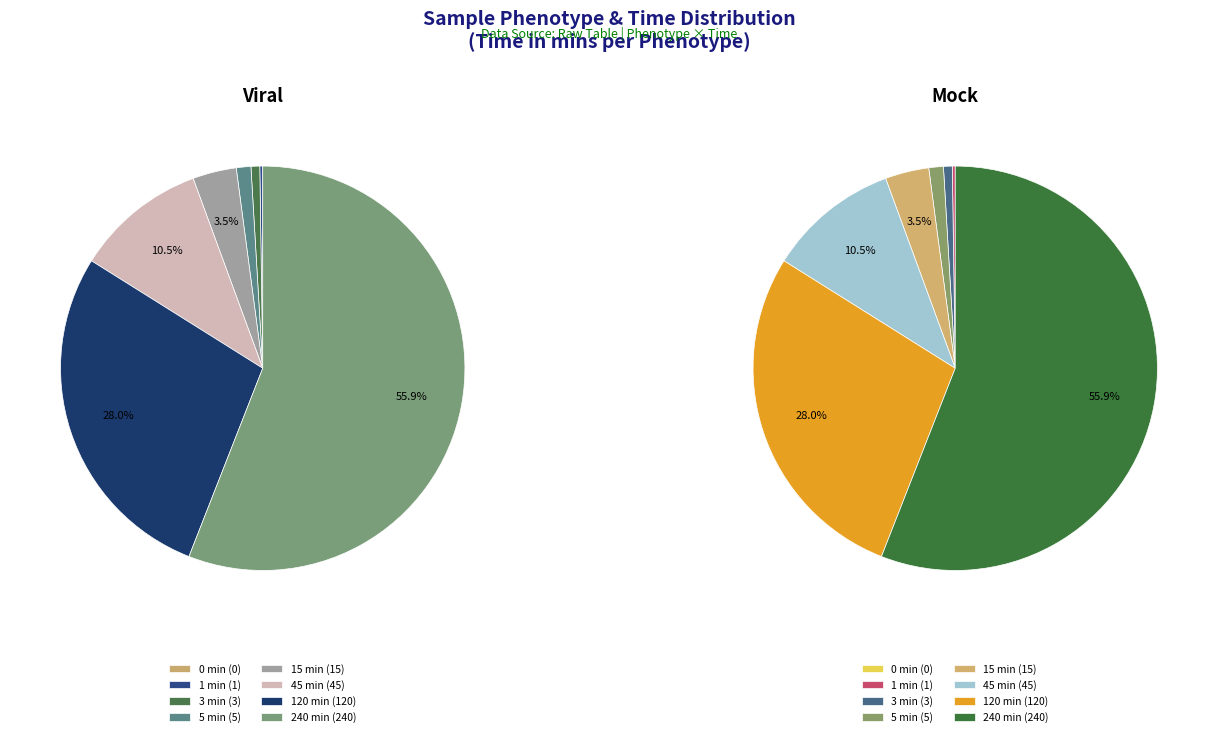

How many slices are in this pie chart?

8